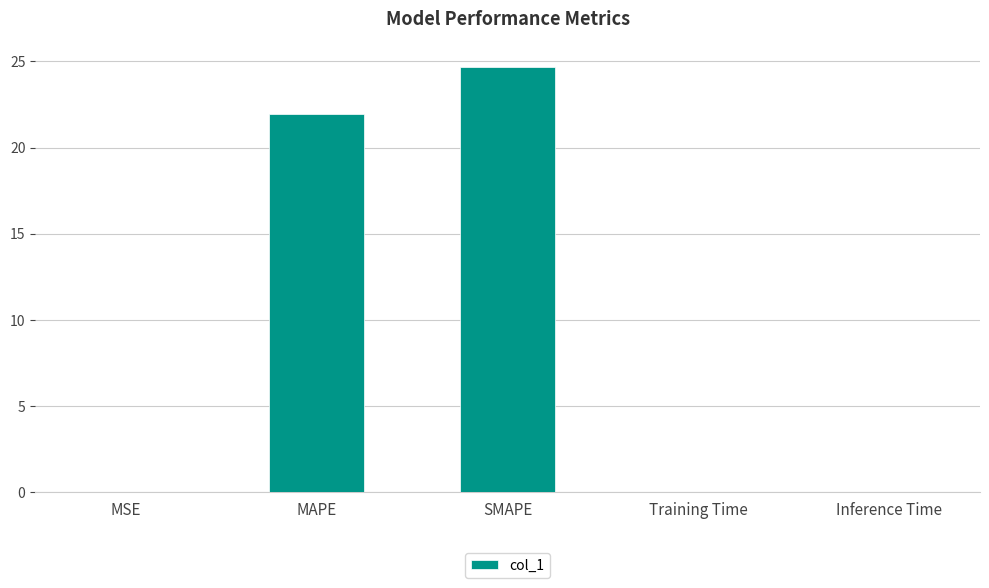

Which has a higher value, MAPE or Training Time?

MAPE